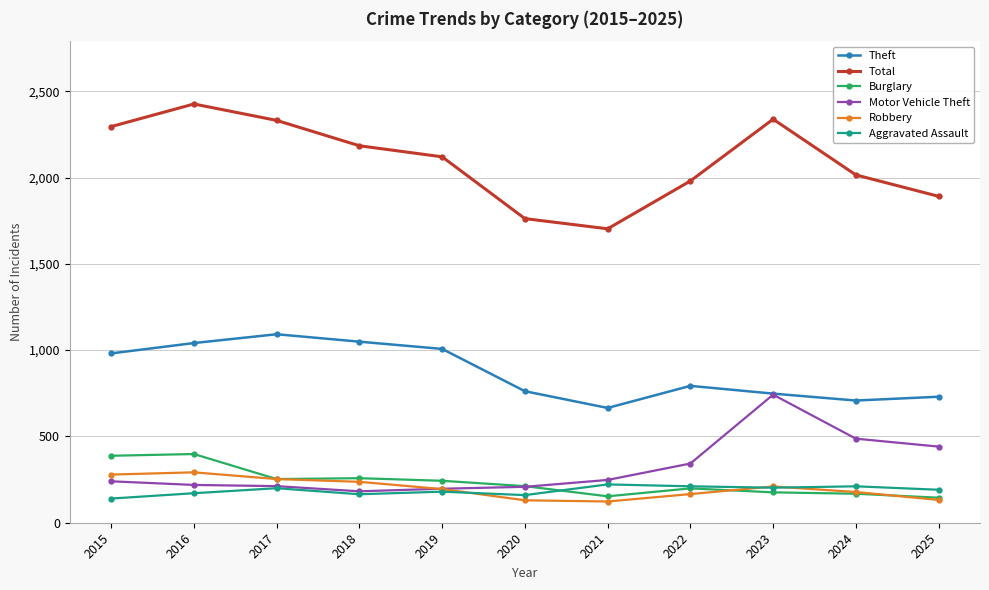

Which series has the largest total across all categories?

Total